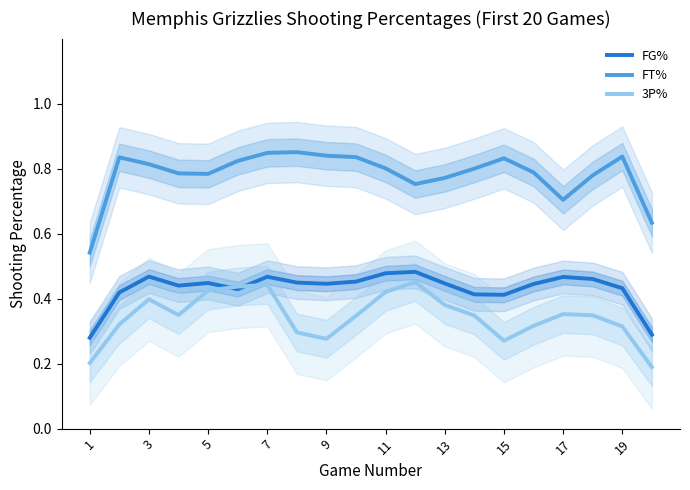

True or false: 3P% has more than 1 points higher than both neighbors.

True